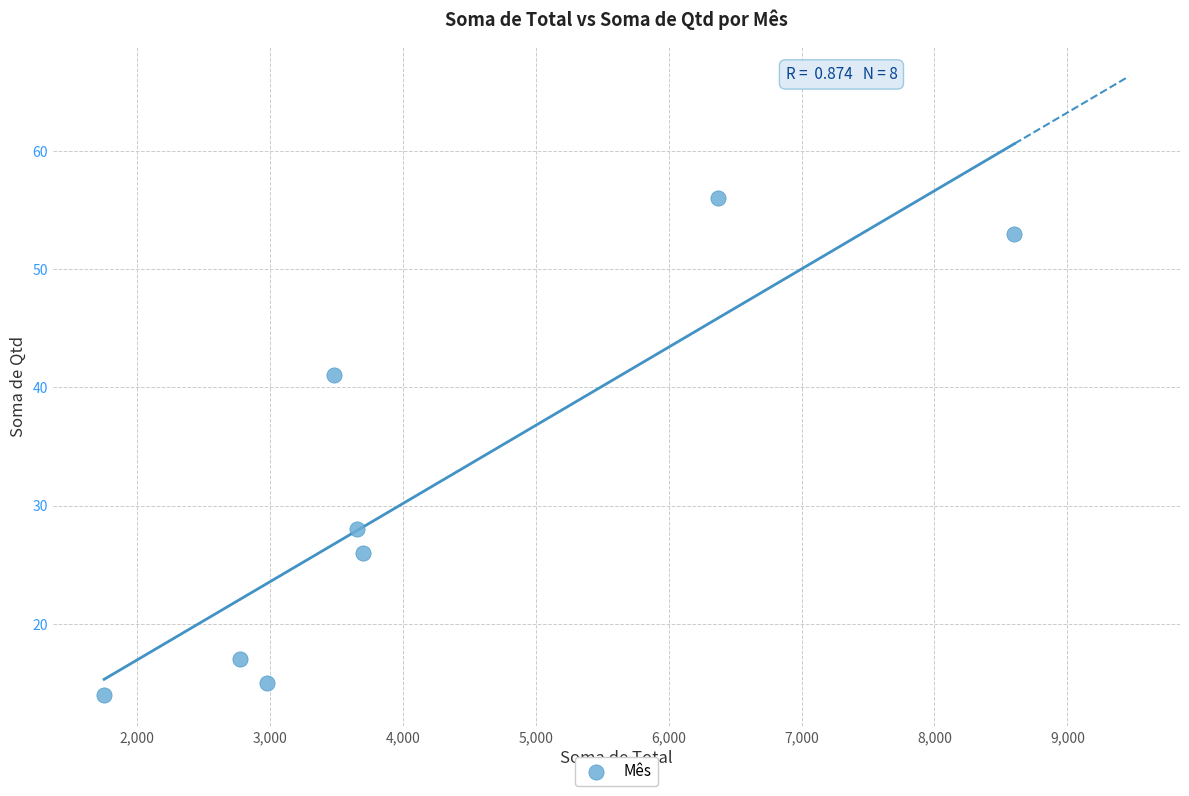

What is the average Y value?

31